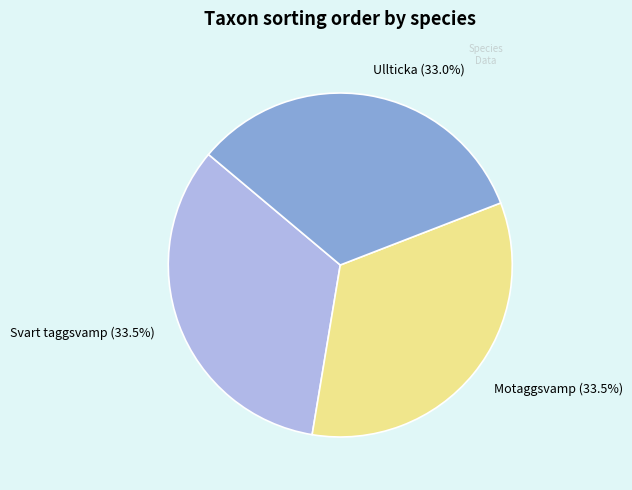

How many slices are in this pie chart?

3